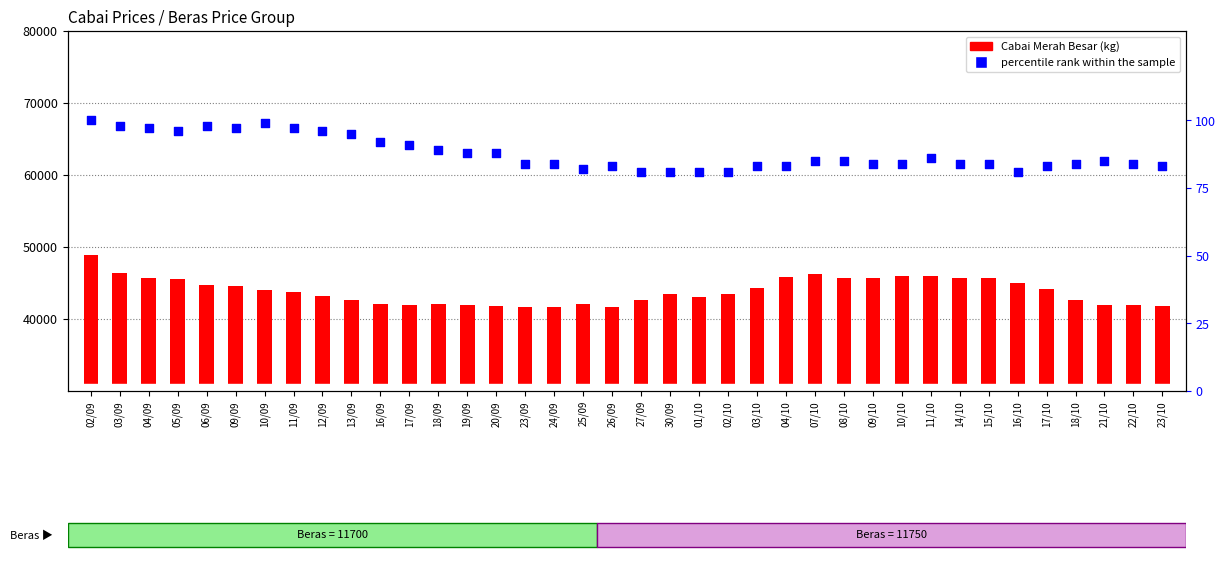

Which series contains the highest Y value?

Cabai Merah Besar (kg)